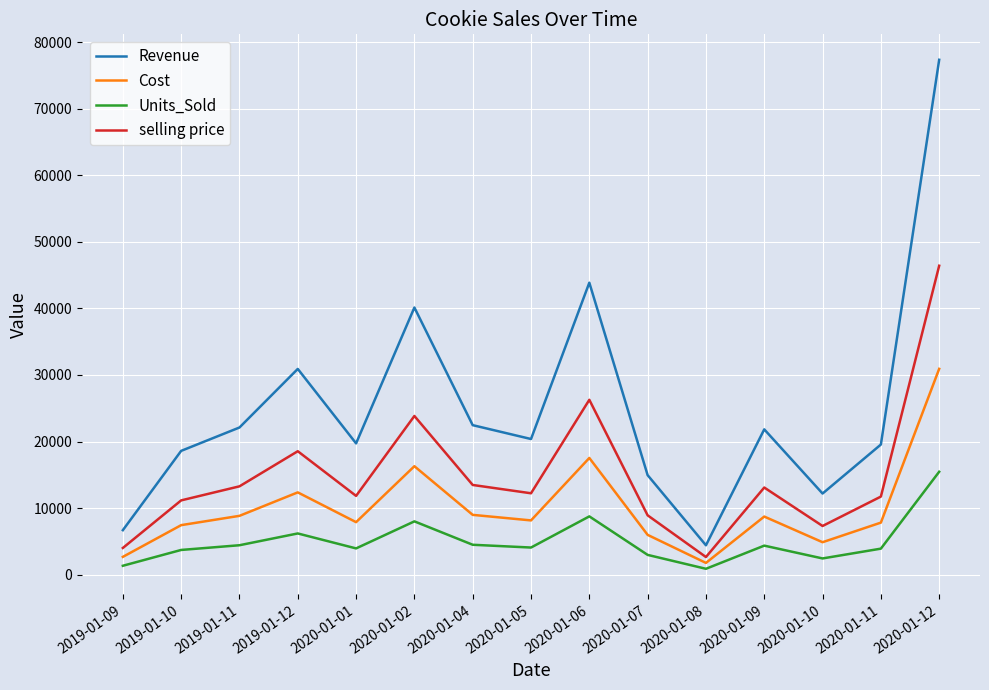

What are all the series names shown in the legend?

Revenue, Cost, Units_Sold, selling price